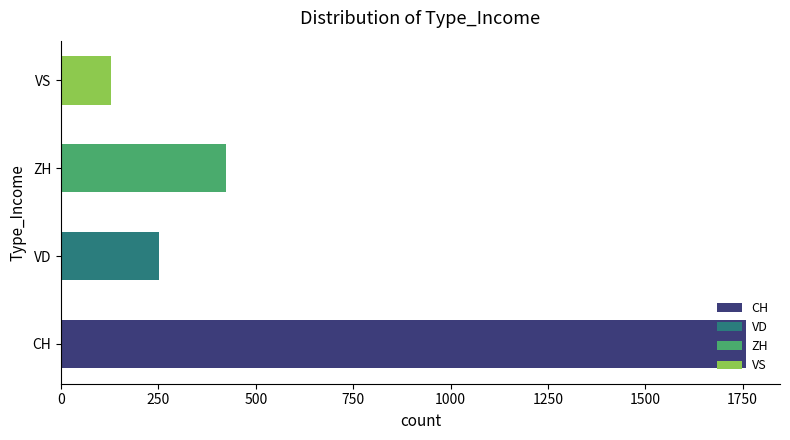

What is the sum of the values at VS and ZH?

552